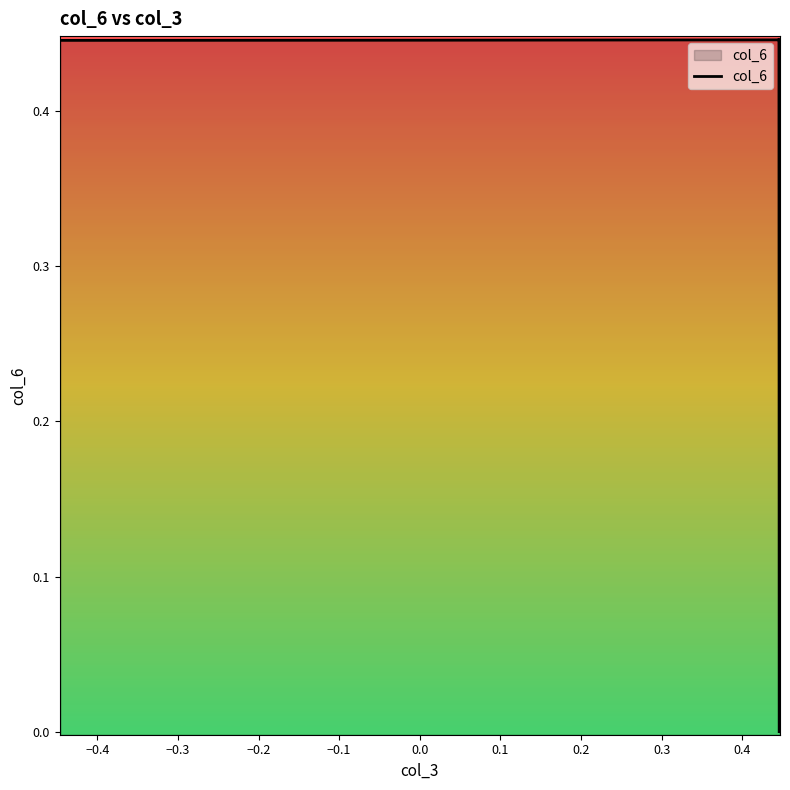

How many categories are shown in the chart?

7